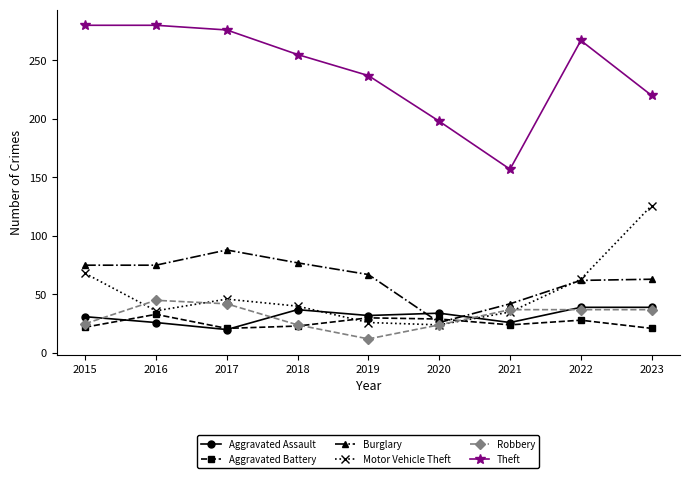

Read the Motor Vehicle Theft value at 2022, to the nearest 5.

65